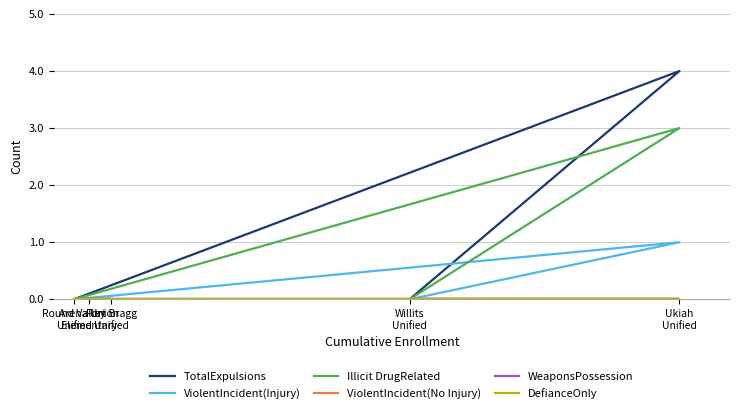

At which category does the chart reach its peak across all series?

Ukiah
Unified